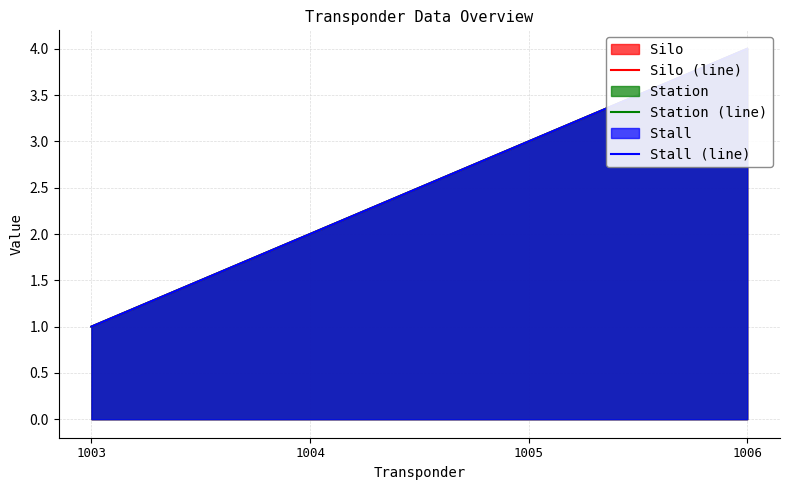

Reading right to left, extract all data points from this chart.

Silo (line): 1006=4	1005=3	1004=2	1003=1
Station (line): 1006=4	1005=3	1004=2	1003=1
Stall (line): 1006=4	1005=3	1004=2	1003=1